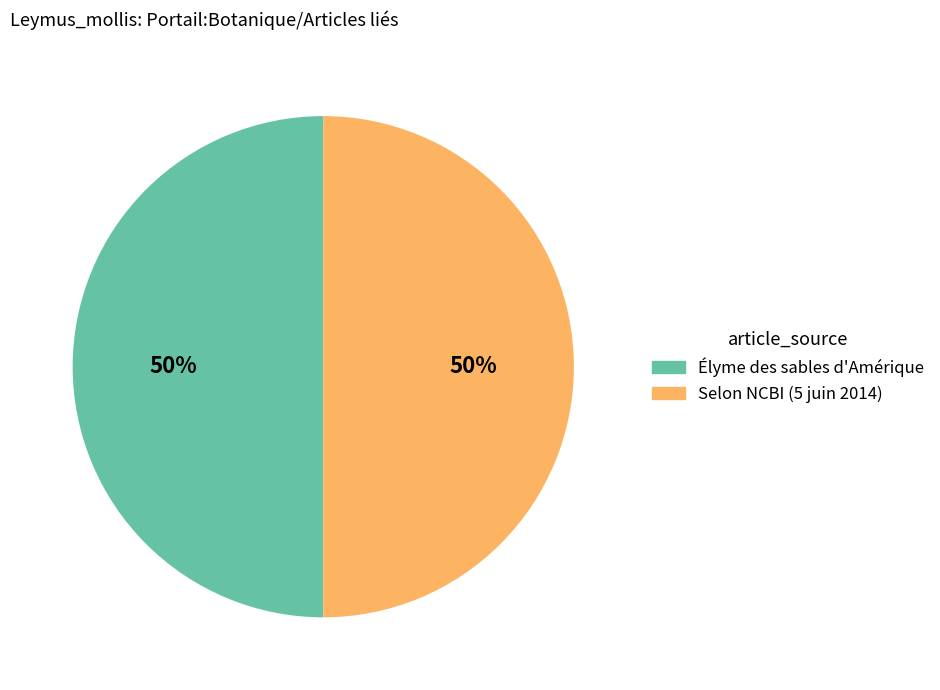

Is the sum of Selon NCBI (5 juin 2014) and Élyme des sables d'Amérique greater than half?

Yes